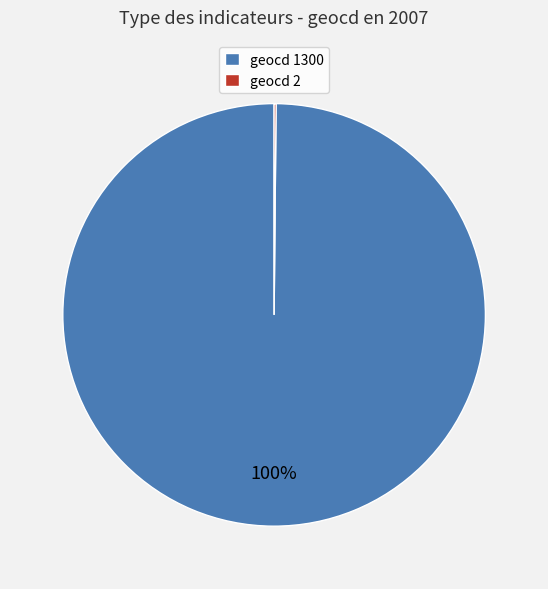

What is the largest slice in the pie chart?

geocd 1300